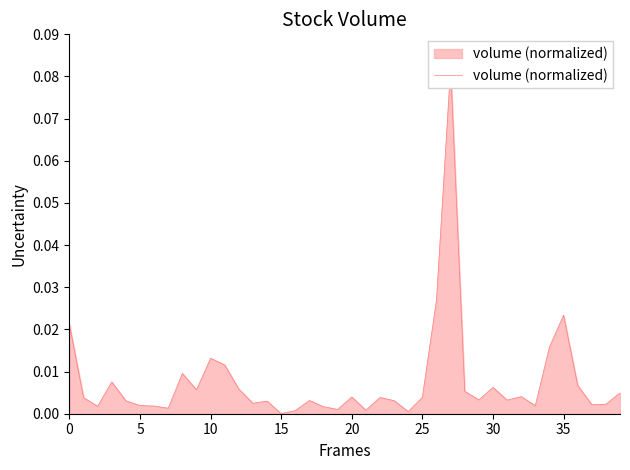

Which label corresponds to the smallest value in the chart?

15